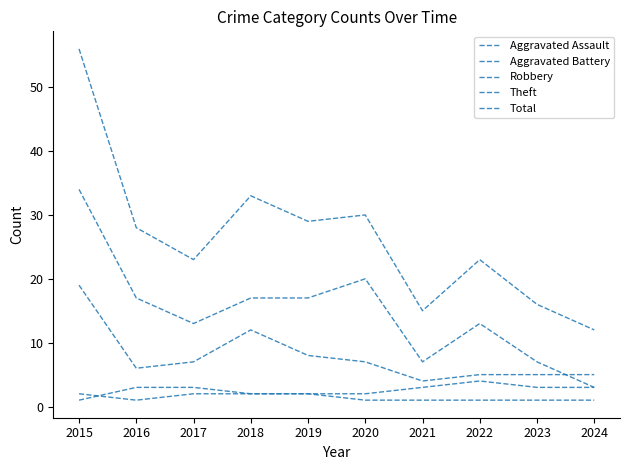

How many lines are shown in the chart?

5